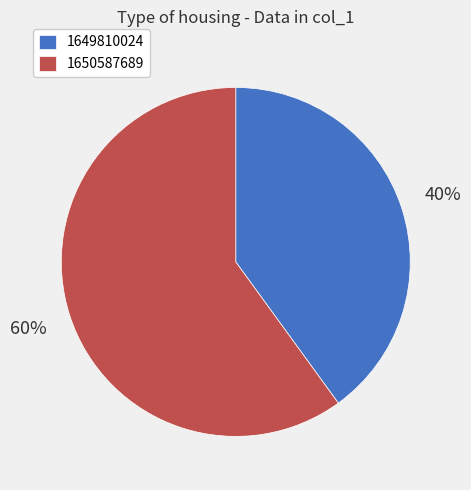

Rank the categories by value from lowest to highest.

1649810024, 1650587689